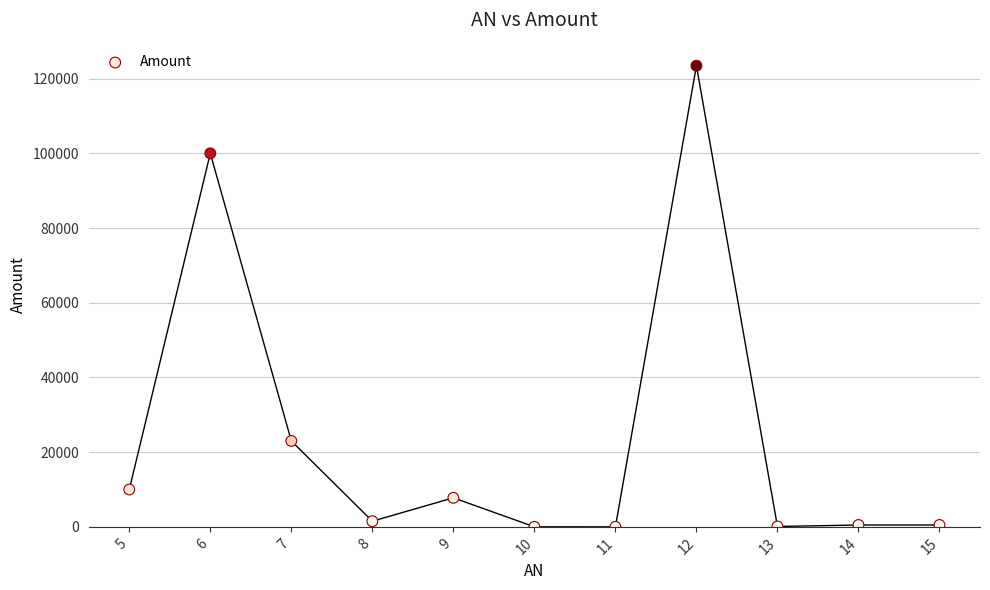

What is the range of X values (max minus min)?

10